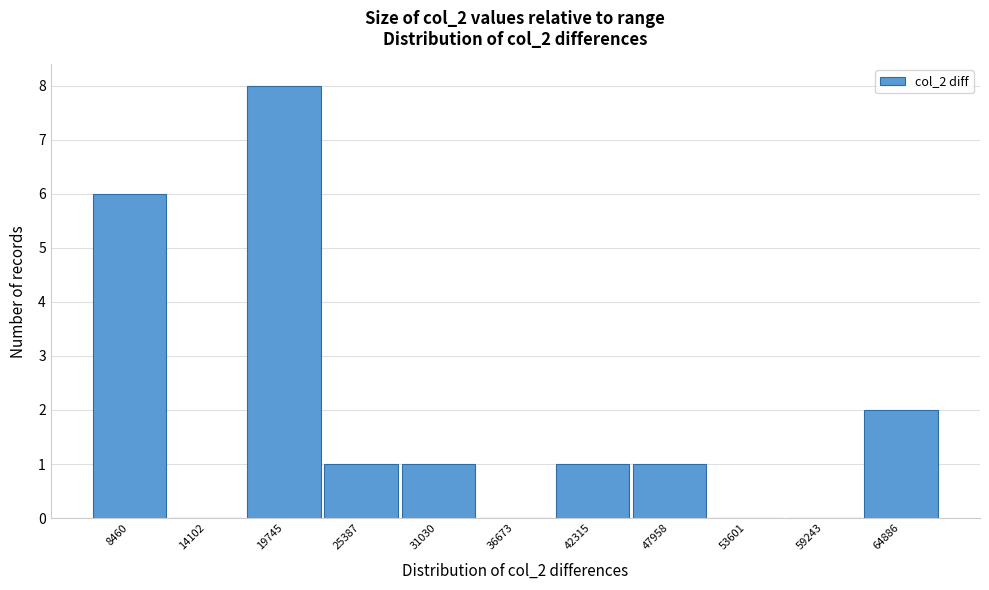

Reading left to right, what are all the values shown in this chart?

8460=6	14102=0	19745=8	25387=1	31030=1	36673=0	42315=1	47958=1	53601=0	59243=0	64886=2